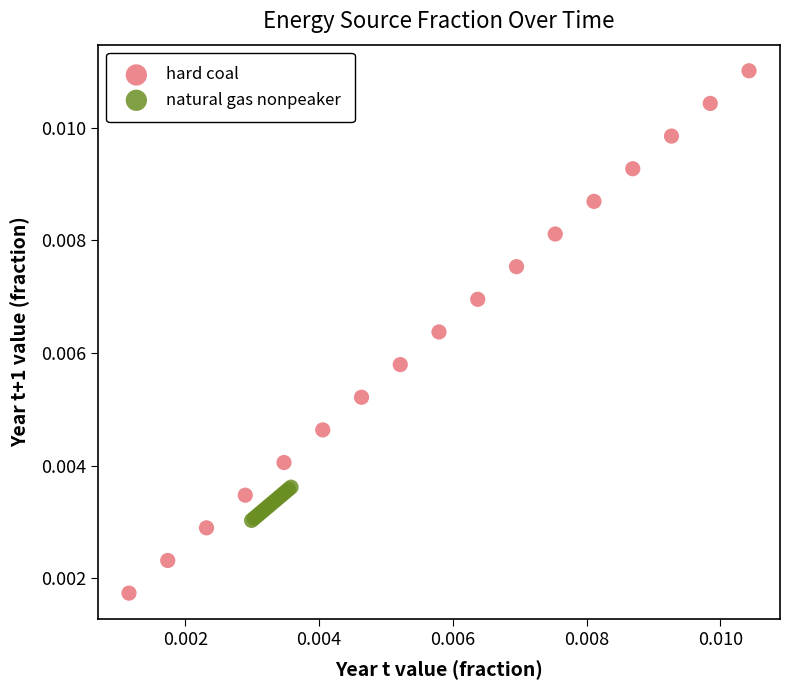

Which series contains the highest Y value?

hard coal